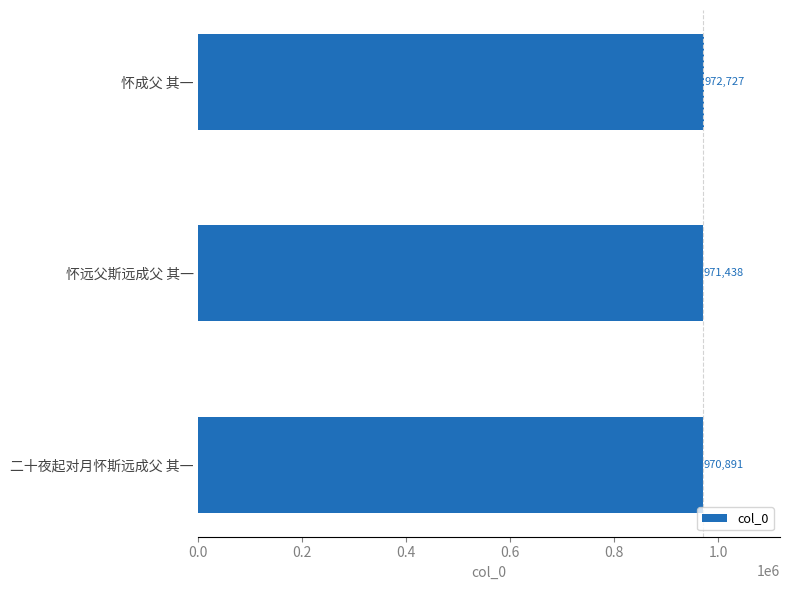

List the labels in order of value, smallest first.

二十夜起对月怀斯远成父 其一, 怀远父斯远成父 其一, 怀成父 其一